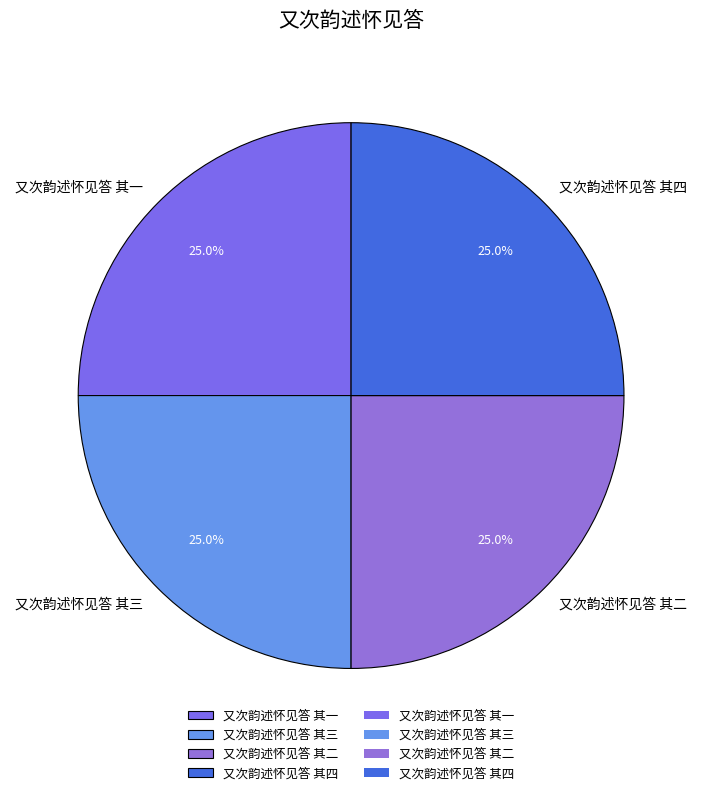

What portion of the pie excludes 又次韵述怀见答 其三?

75.0%